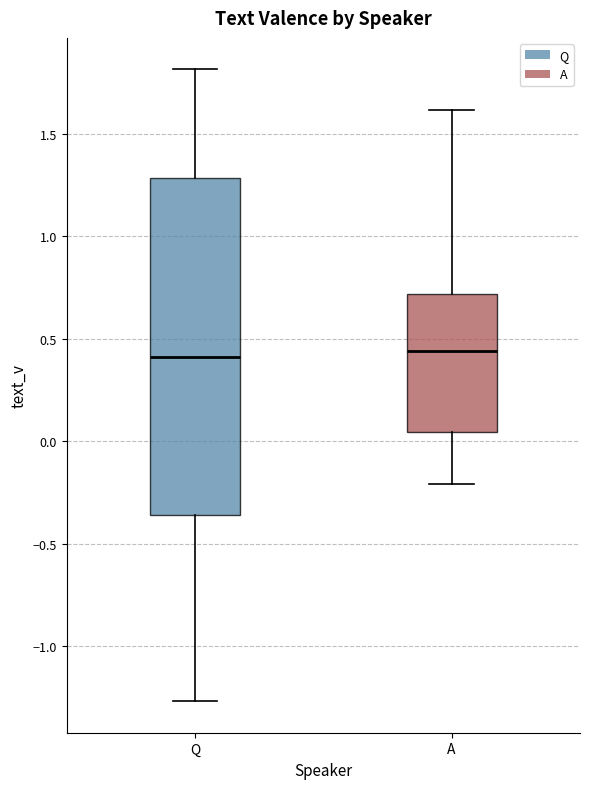

Where does the upper whisker of the box for A end on the y-axis? The values are not printed on the chart, so give them approximately, as read against the axis.

1.60